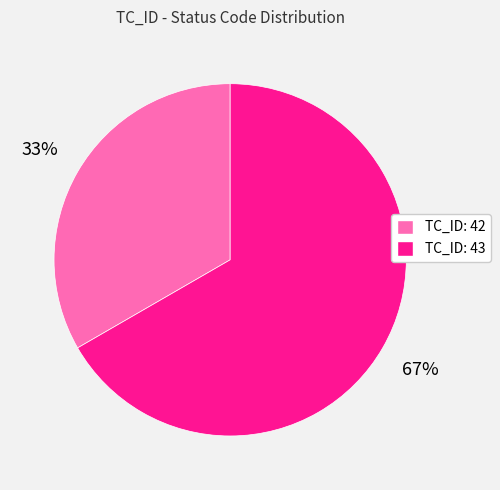

Is TC_ID: 43 the majority of the pie?

Yes